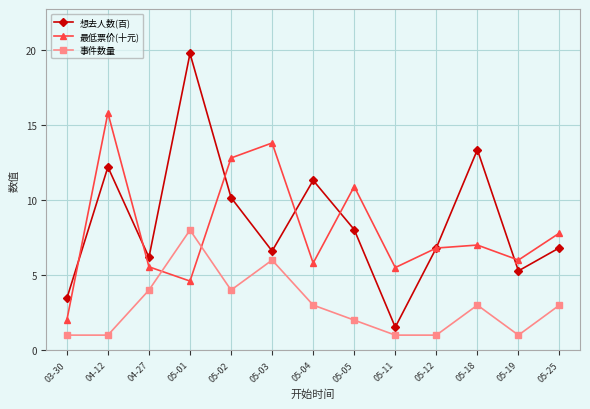

True or false: 想去人数(百) and 事件数量 cross at least once.

False